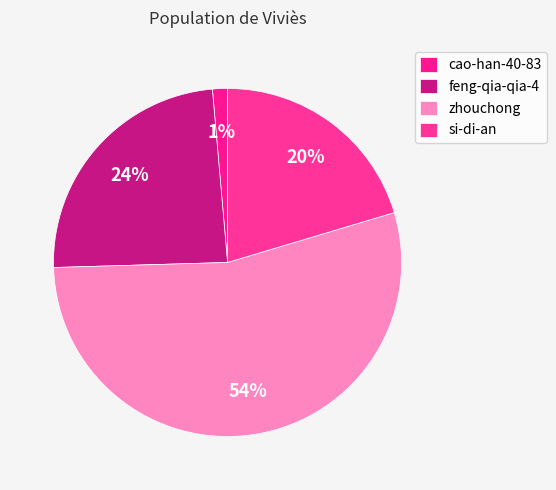

True or false: cao-han-40-83 accounts for 1% of the total.

True